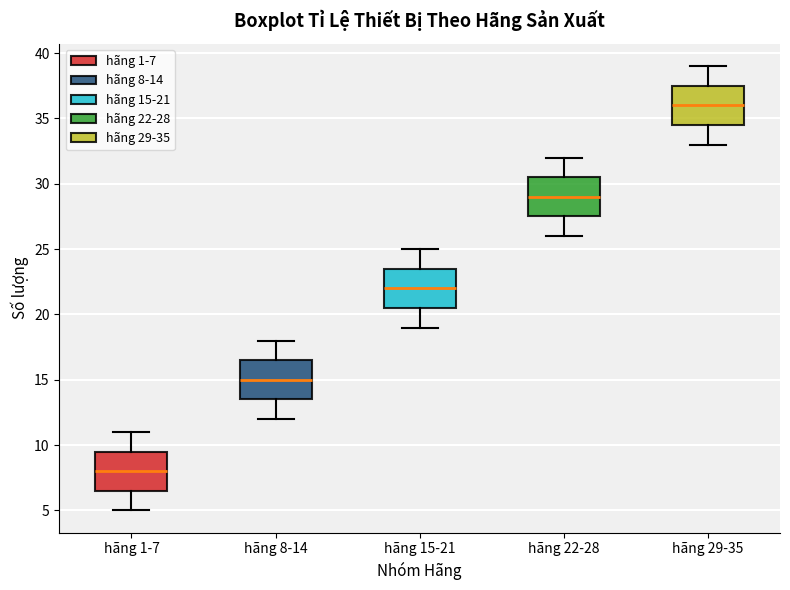

Which box has the lowest median line?

hãng 1-7